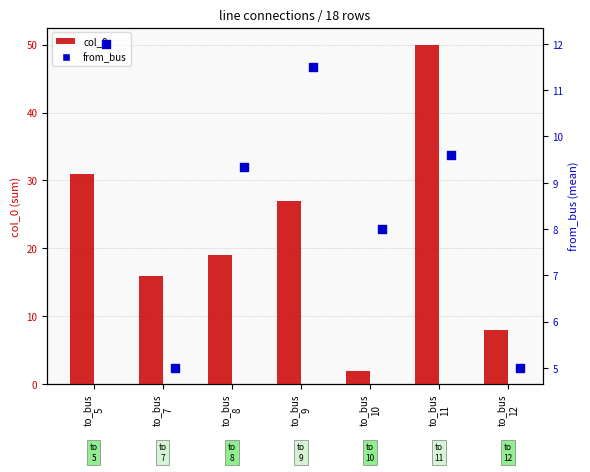

What is the total value across all series at to_bus
7?

21.0